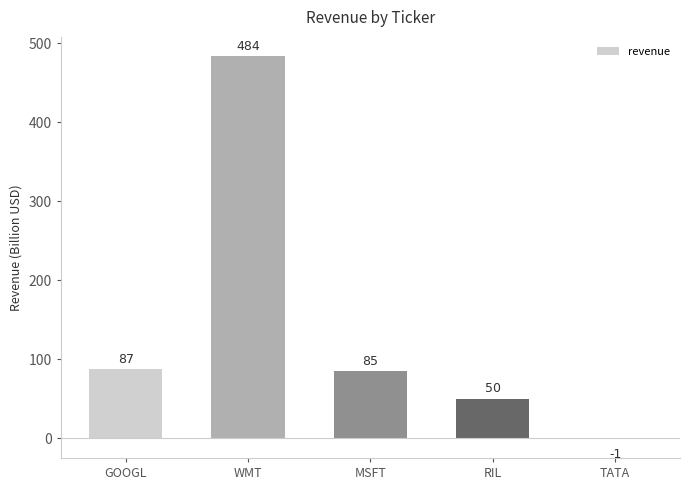

Reading left to right, list all the values displayed in this chart.

87	484	85	50	-1